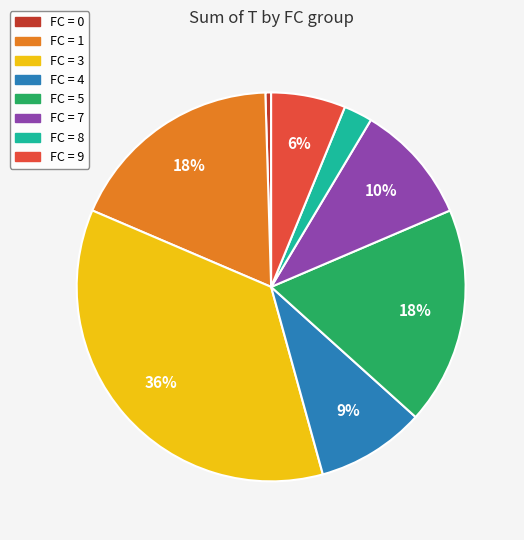

Does any single category account for the majority?

No